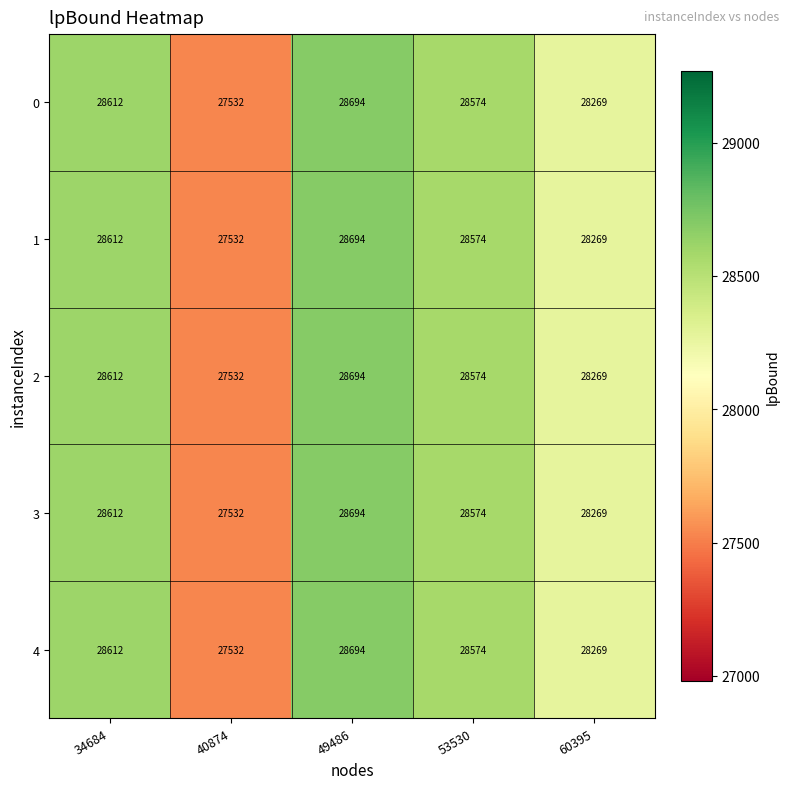

Reading left to right, what are all the values shown in this chart?

0: 28612	27532	28694	28574	28269
1: 28612	27532	28694	28574	28269
2: 28612	27532	28694	28574	28269
3: 28612	27532	28694	28574	28269
4: 28612	27532	28694	28574	28269